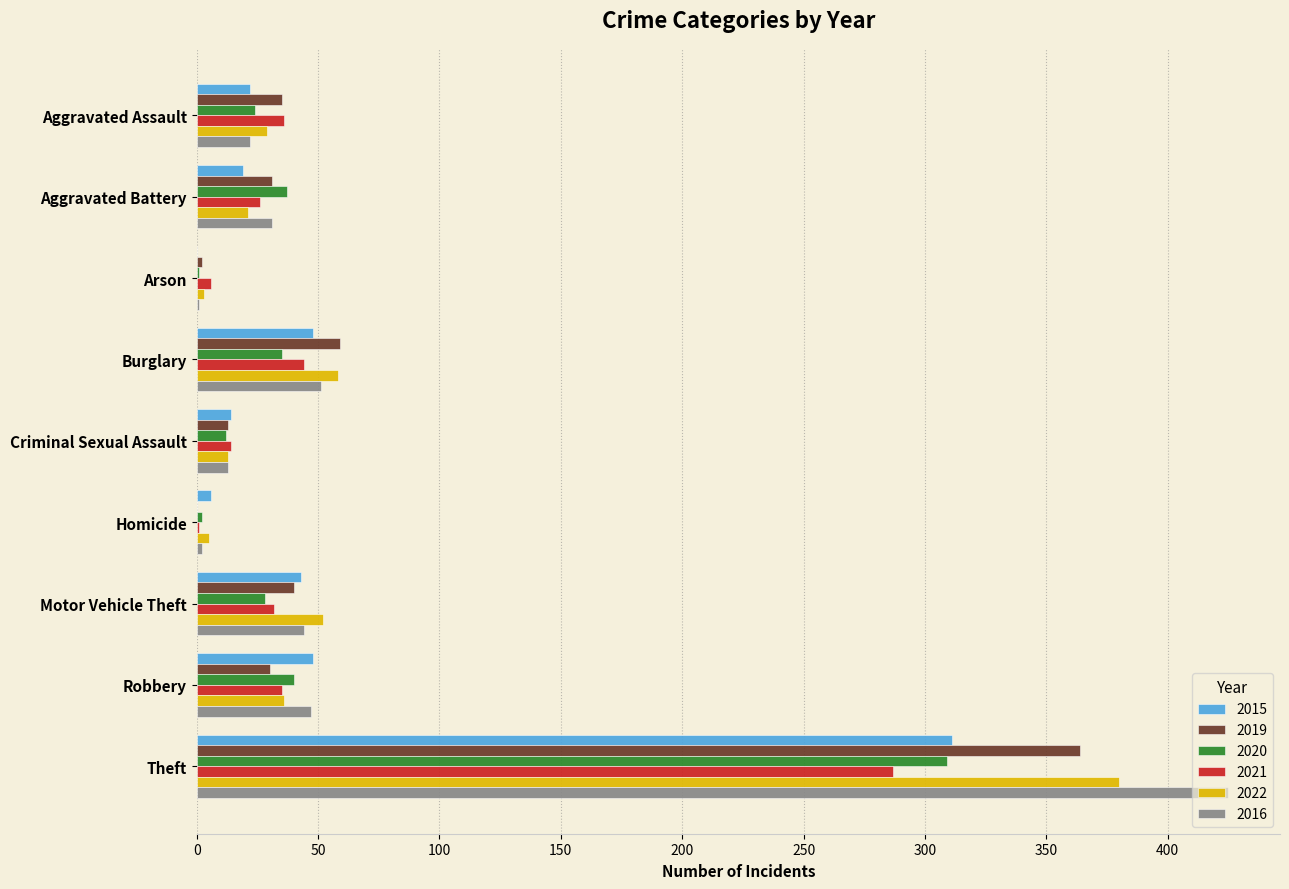

At which category is the sum across all series the highest?

Theft